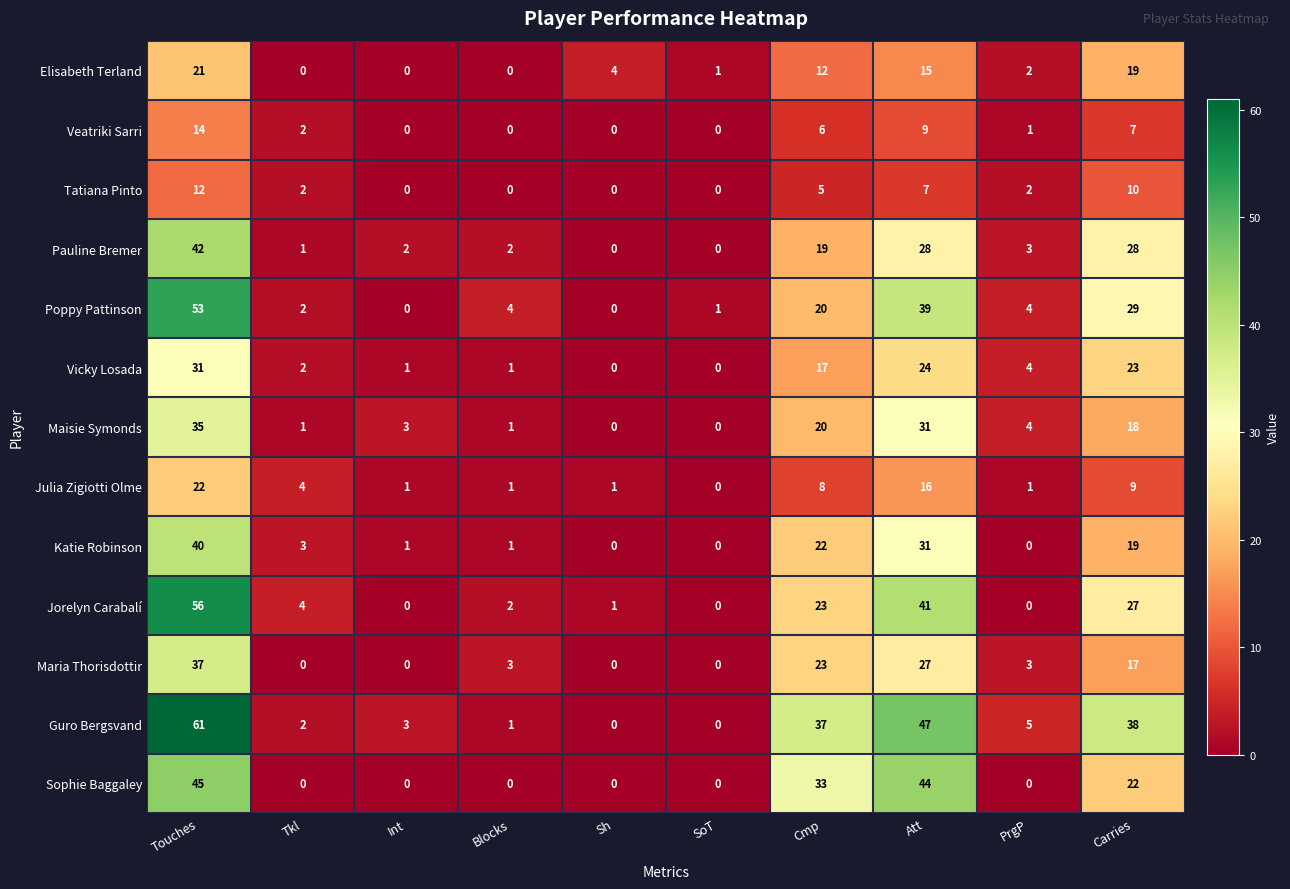

Between Blocks and PrgP, which series saw the biggest shift?

Guro Bergsvand